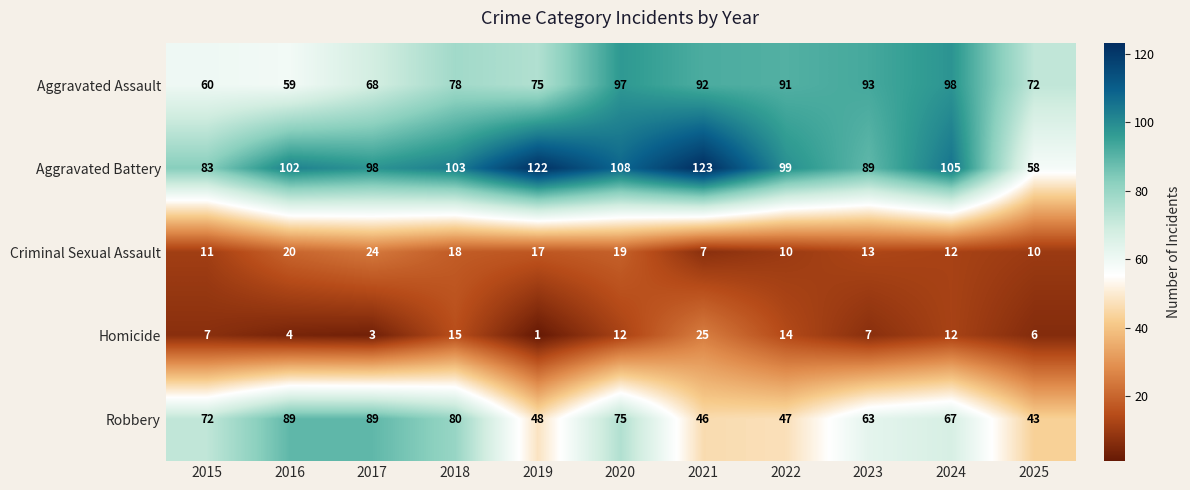

Which series changed the most between 2015 and 2024?

Aggravated Assault